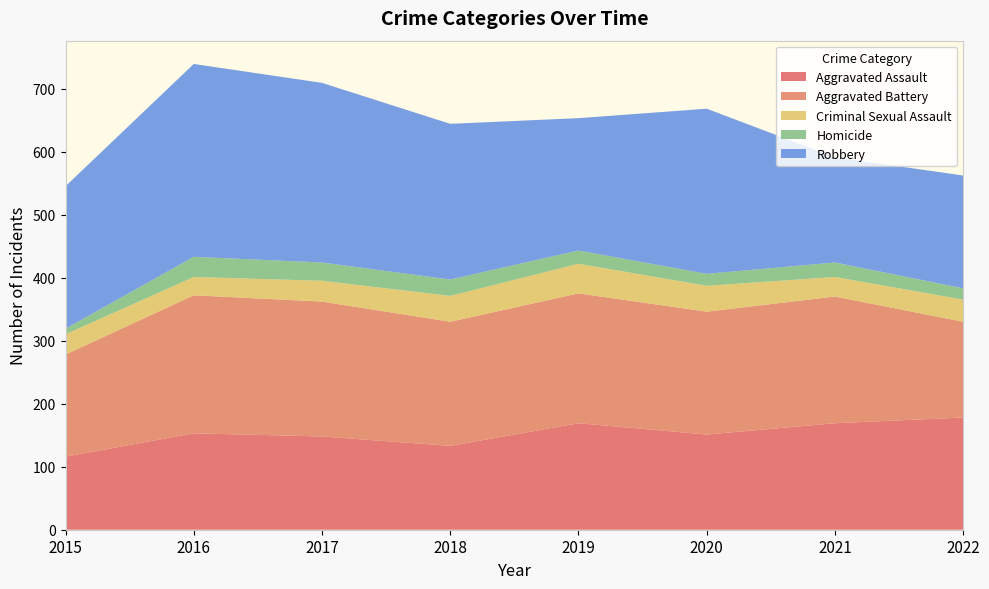

Reading left to right, transcribe all the data shown in this chart.

Aggravated Assault: 116	153	148	133	169	151	169	178
Aggravated Battery: 162	219	214	197	206	195	201	152
Criminal Sexual Assault: 32	29	33	41	47	41	31	35
Homicide: 9	32	29	26	21	19	23	18
Robbery: 226	306	285	247	210	262	167	179